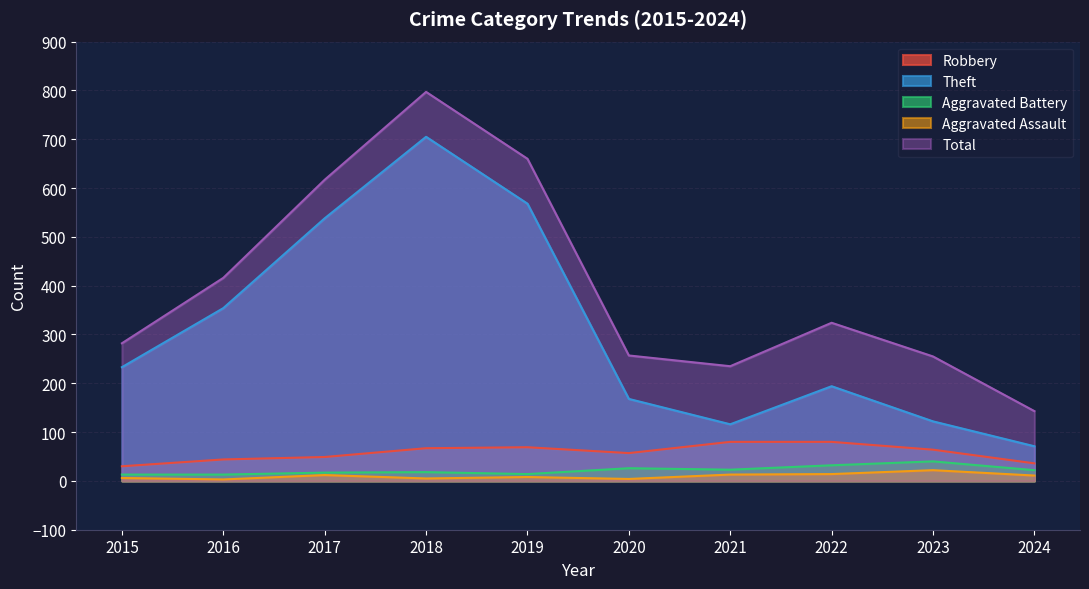

True or false: Aggravated Battery and Total intersect in this chart.

False